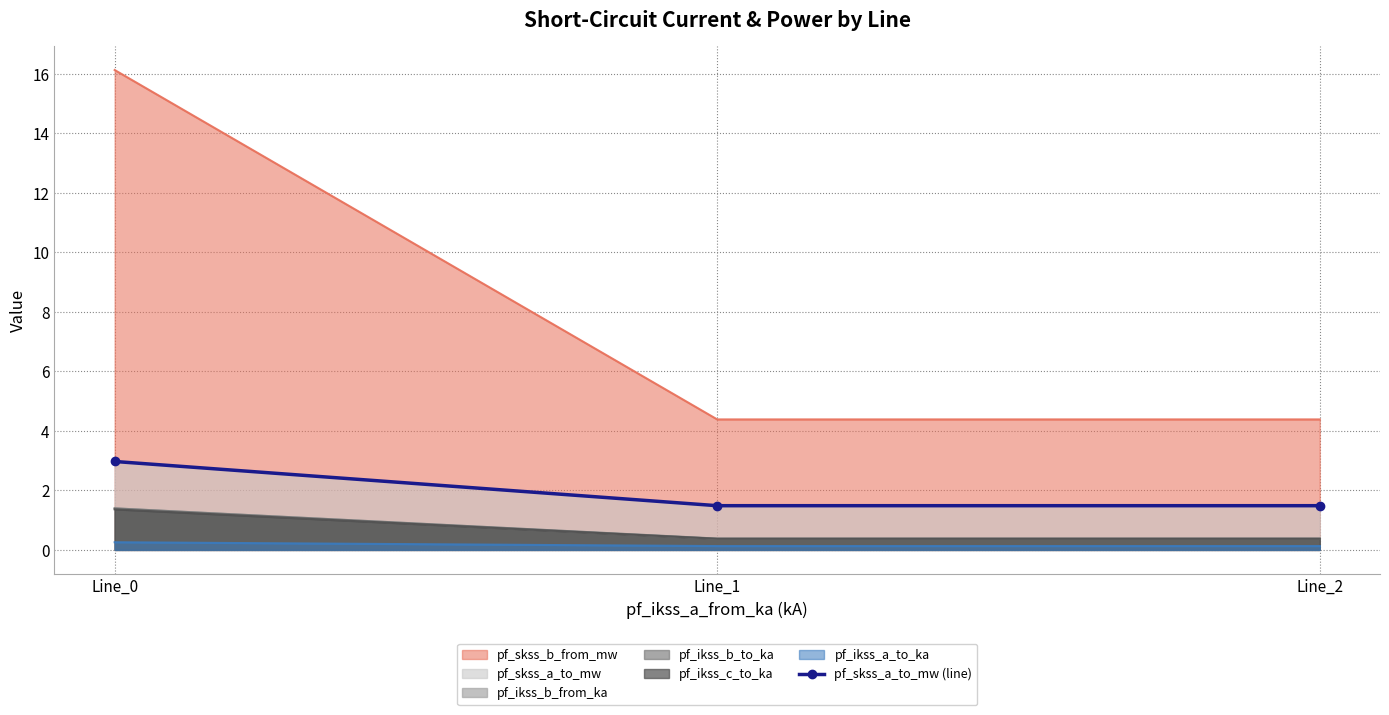

Reading right to left, what are all the values shown in this chart?

Line_2=1.5	Line_1=1.5	Line_0=3.0